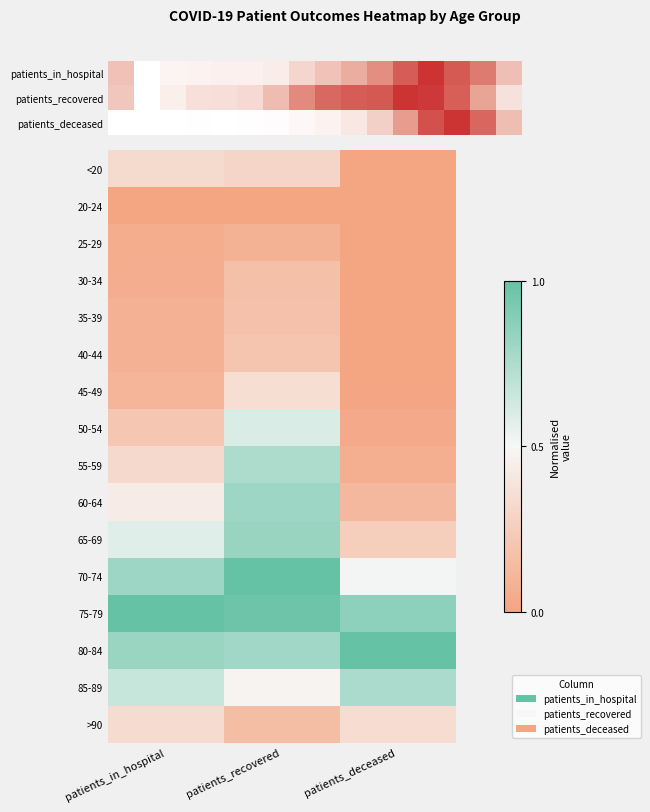

What is the maximum value shown in the chart?

1.0